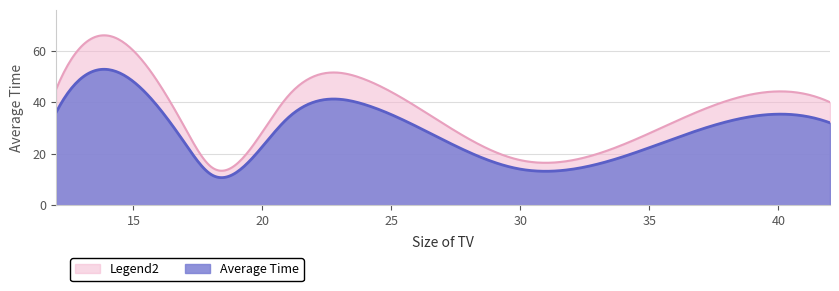

Is it true that the value at 12 is 49?

False